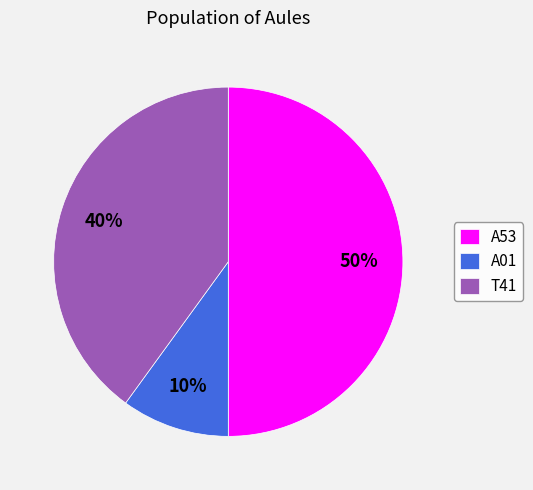

True or false: A01 accounts for 10% of the total.

True